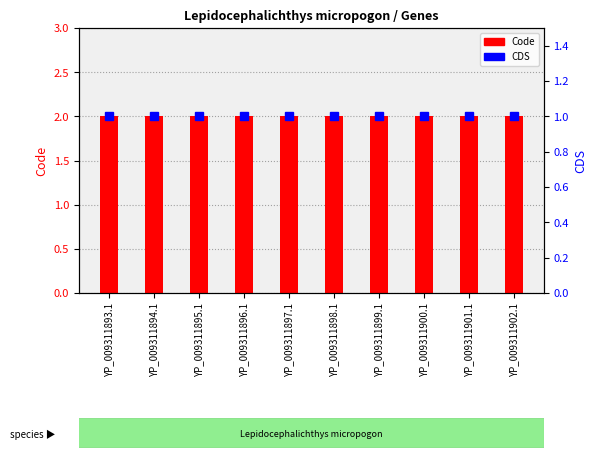

What is the label of the 1st bar from the right?

YP_009311902.1